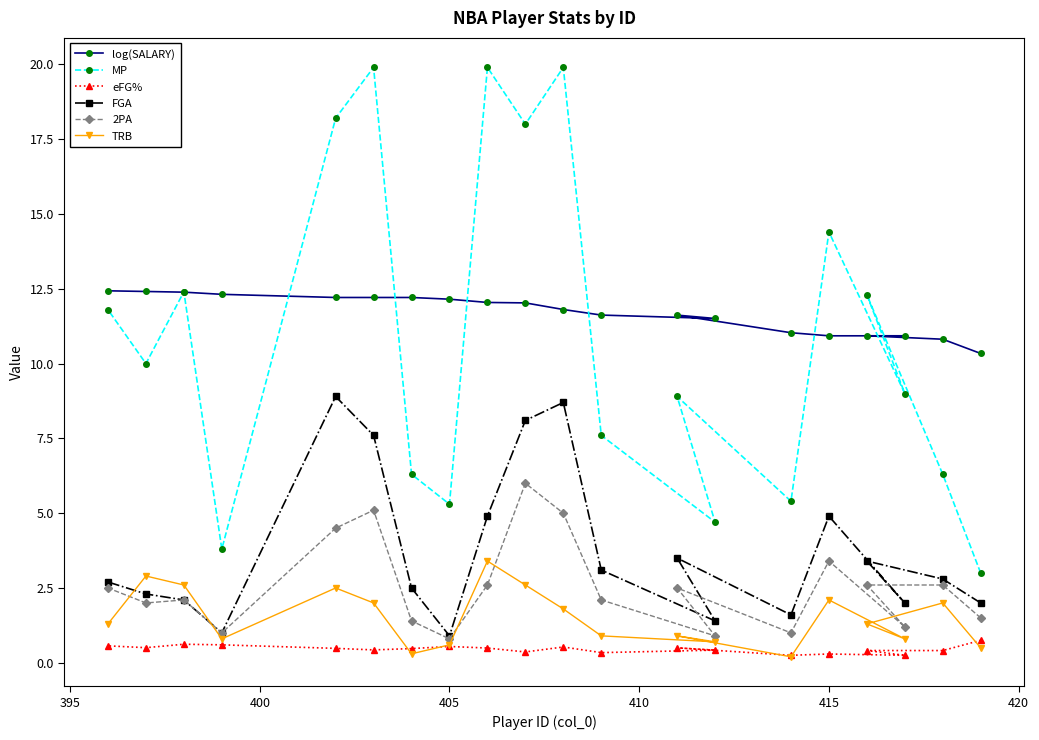

What is the highest value of the 2PA series?

6.0